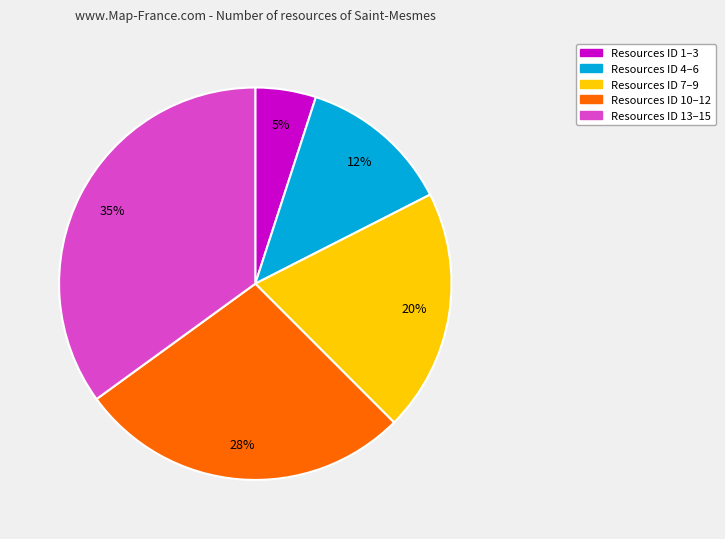

Is Resources ID 7–9 the majority of the pie?

No